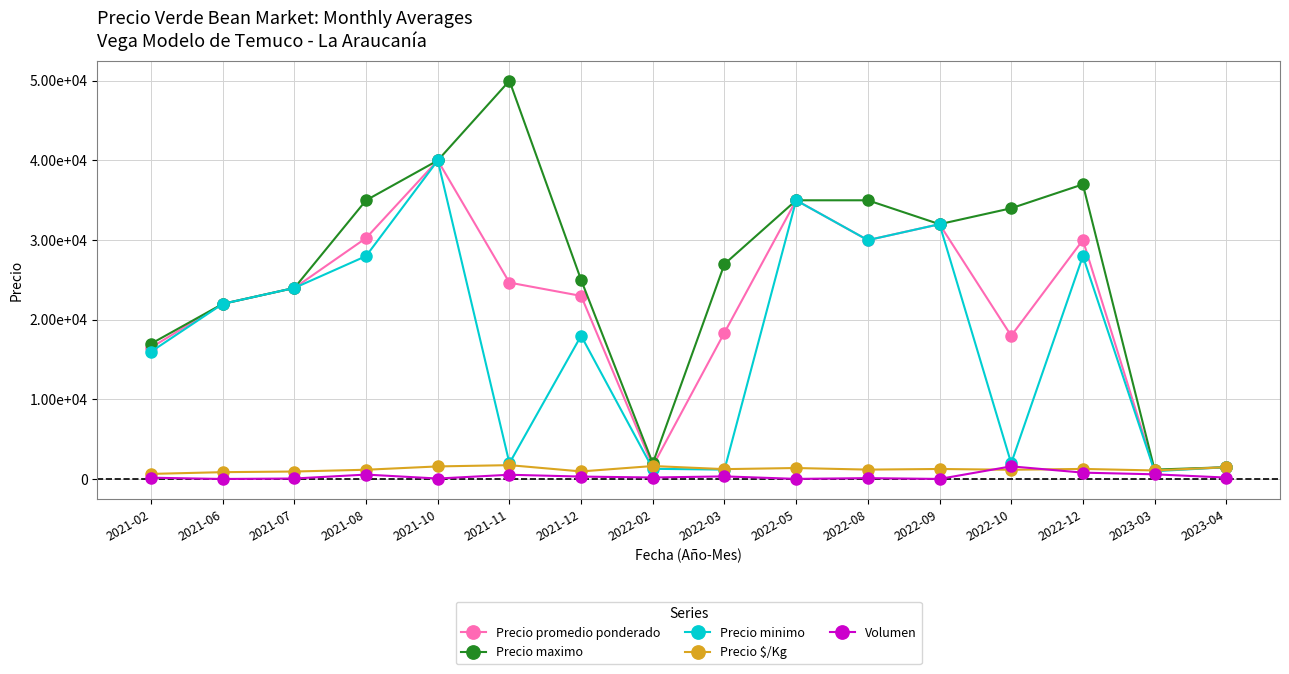

What are all the series names shown in the legend?

Precio promedio ponderado, Precio maximo, Precio minimo, Precio $/Kg, Volumen